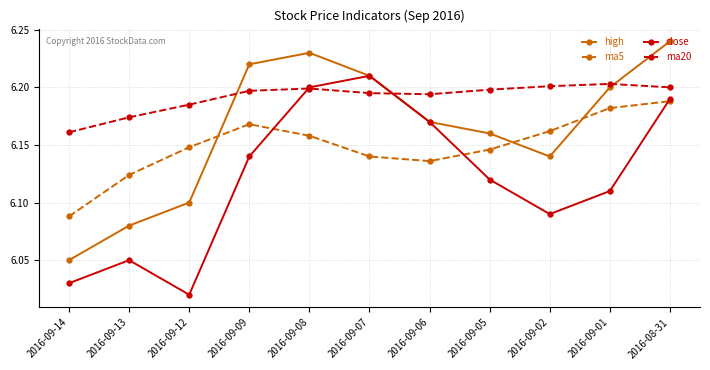

What are all the series names shown in the legend?

high, ma5, close, ma20